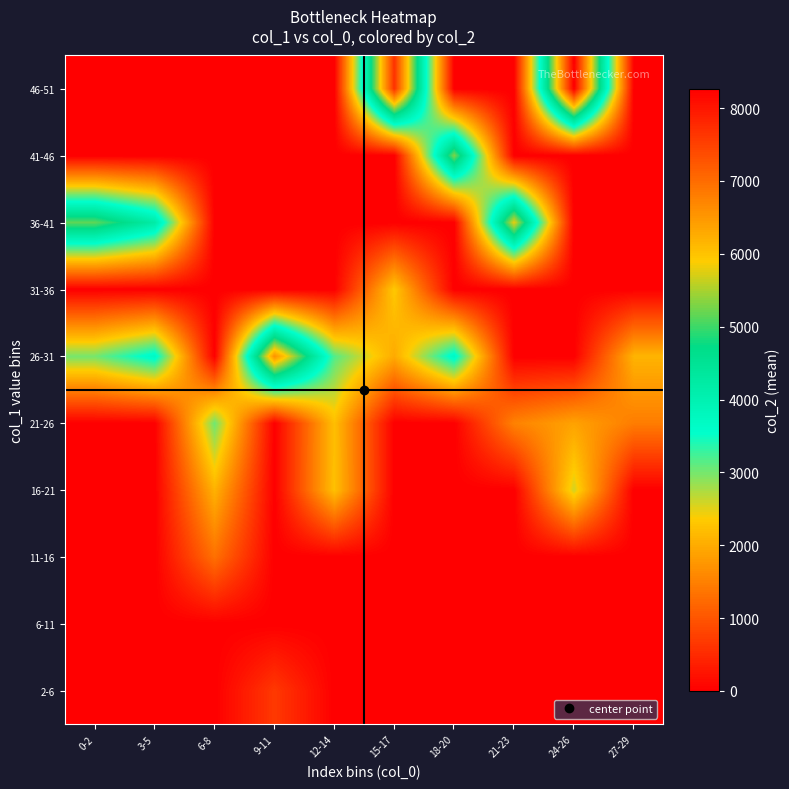

Between 6-8 and 24-26, which is larger?

6-8